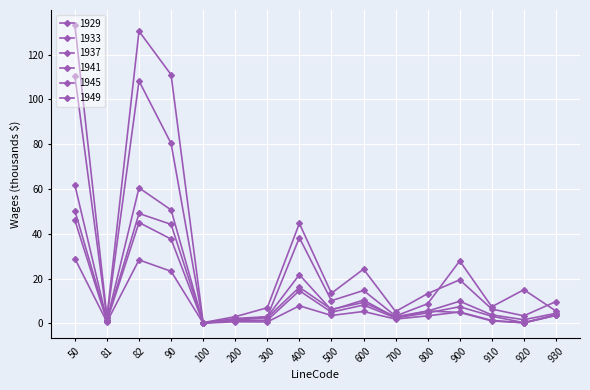

At 920, list the series in order from largest to smallest.

1945, 1949, 1941, 1937, 1929, 1933